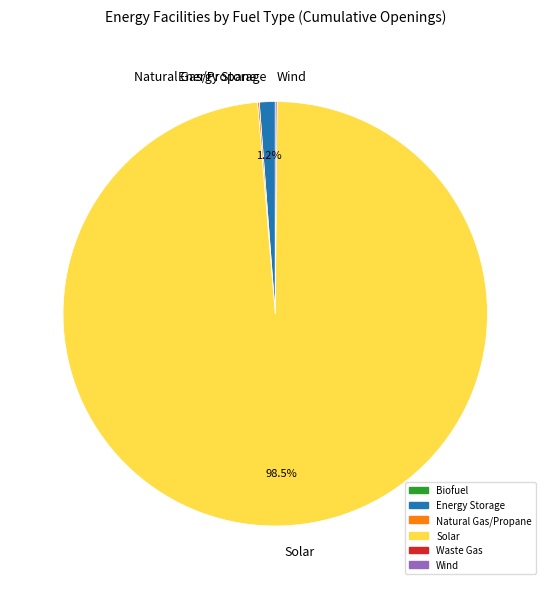

Which slice is the largest?

Solar